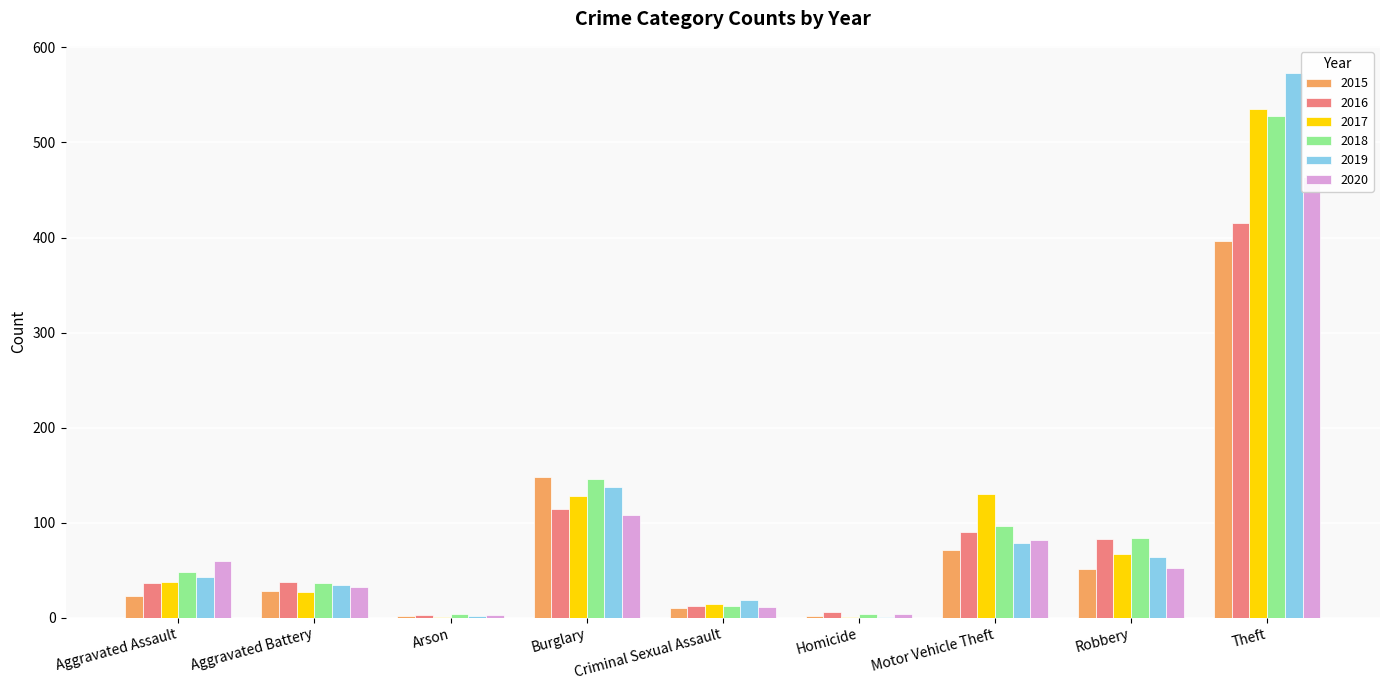

At which category is the sum across all series the highest?

Theft